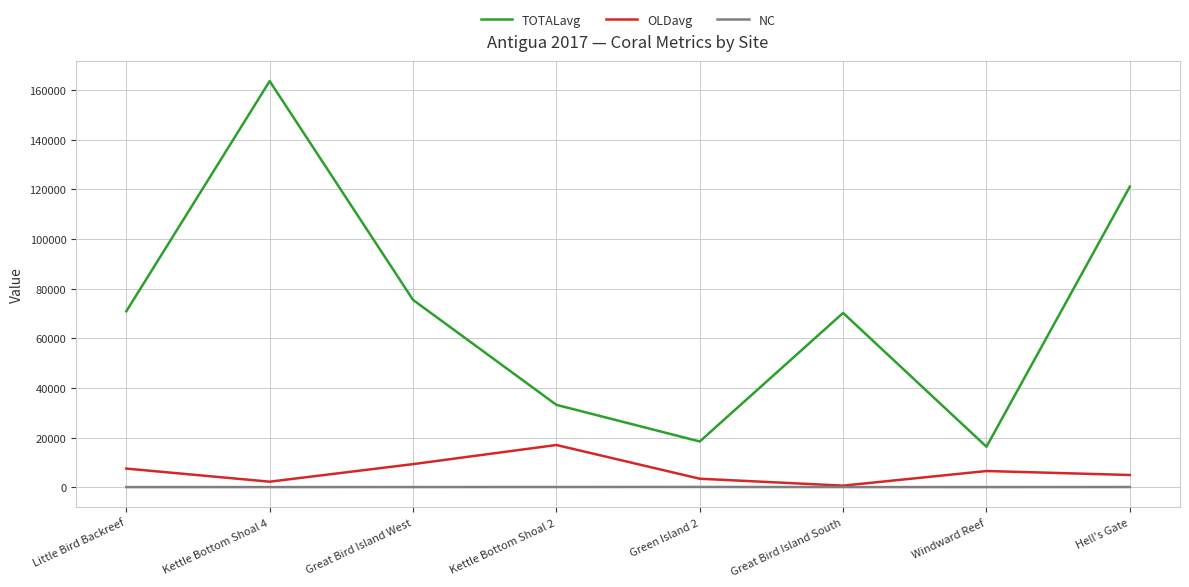

Which series changed the most between Kettle Bottom Shoal 2 and Green Island 2?

TOTALavg